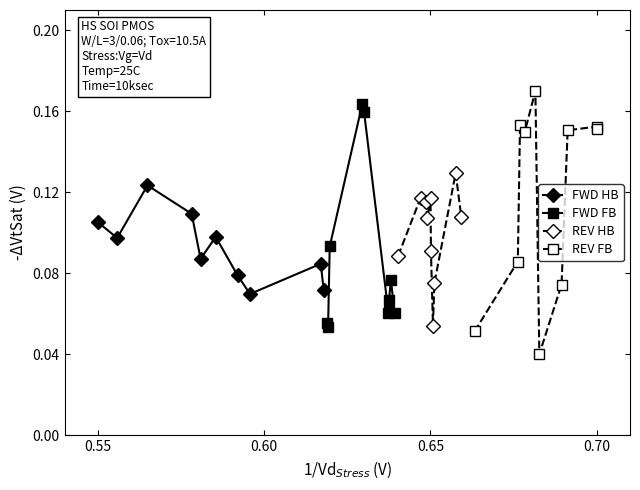

Which series has the largest total across all categories?

REV FB